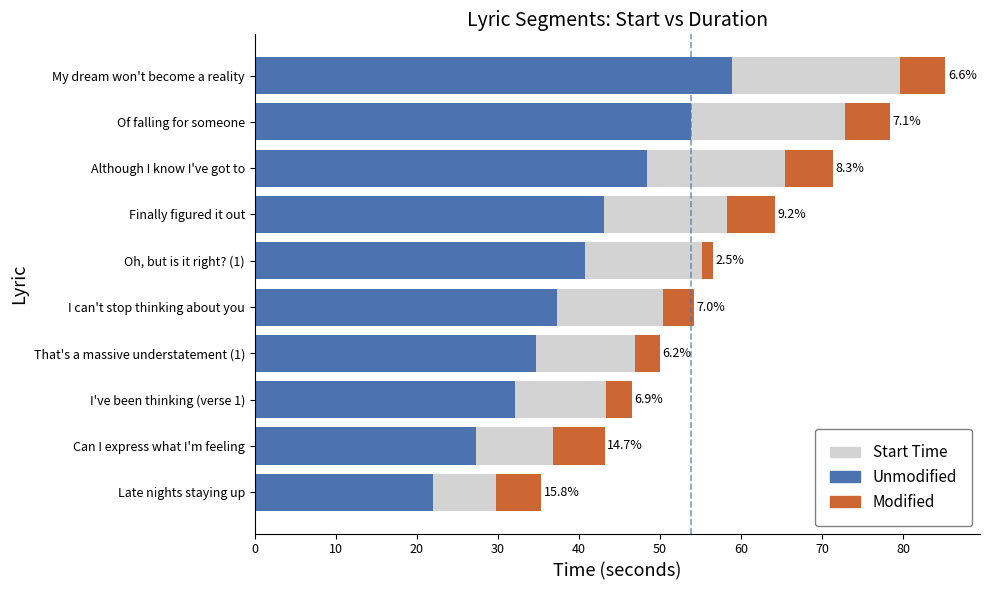

What is the average value of the Modified series?

4.6